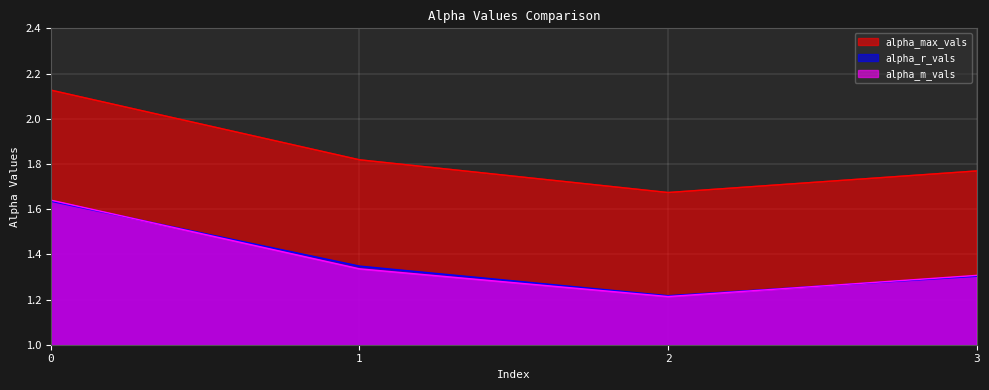

Which has a higher value, 1 or 2?

1